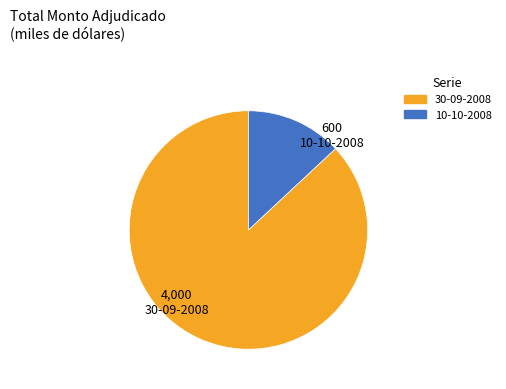

Does 30-09-2008 represent more than half of the total?

Yes